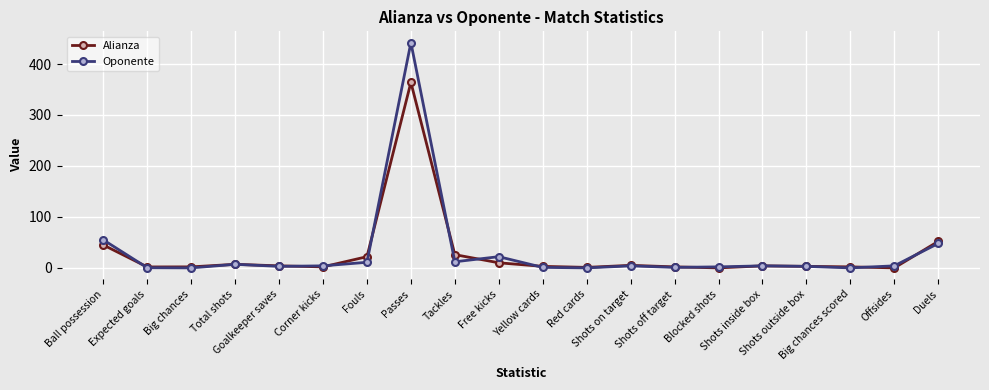

Does the chart display data point markers on the line(s)?

Yes